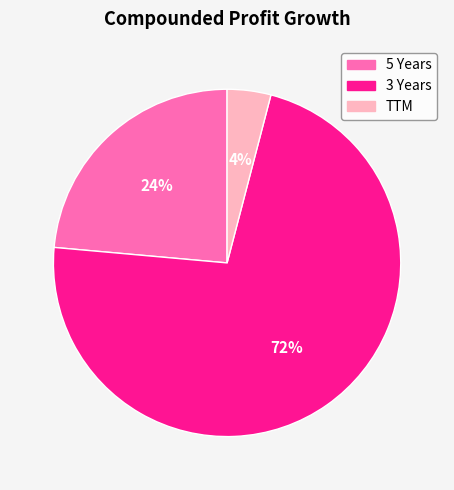

Is there a majority slice in this chart?

Yes